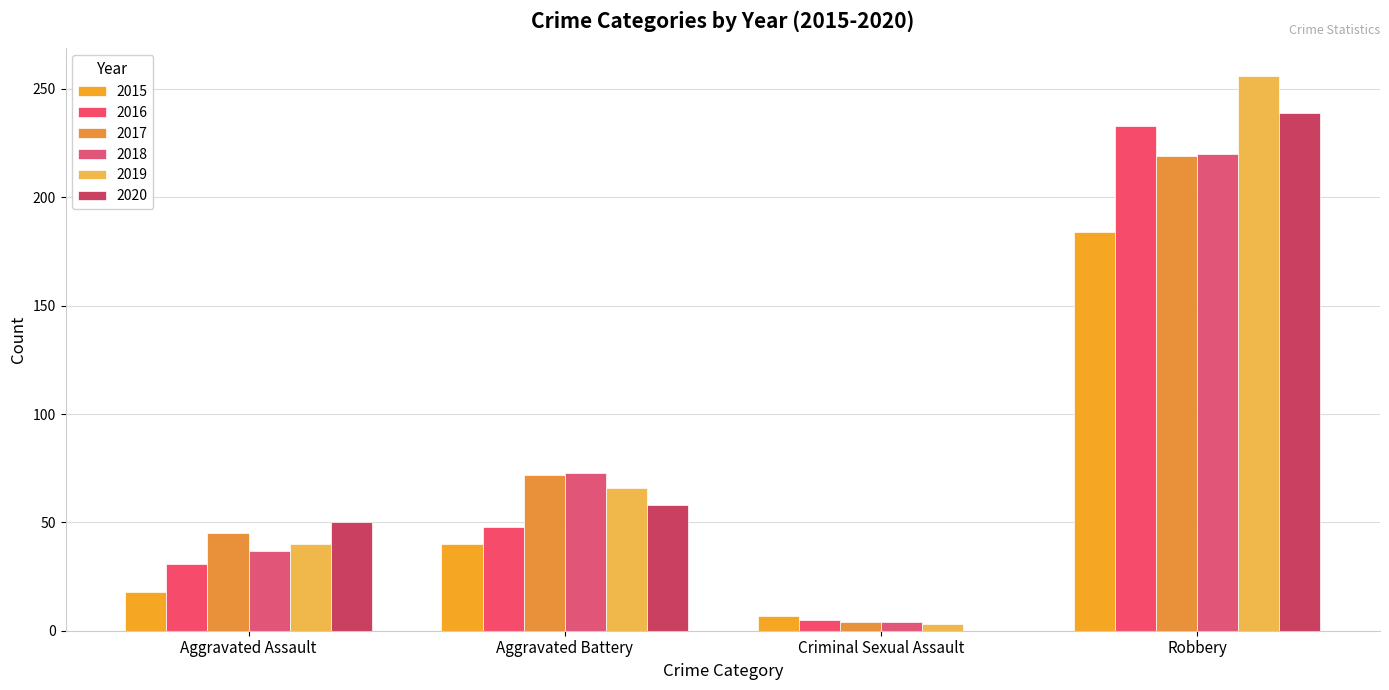

Are the bars grouped side by side (vs. stacked)?

Yes